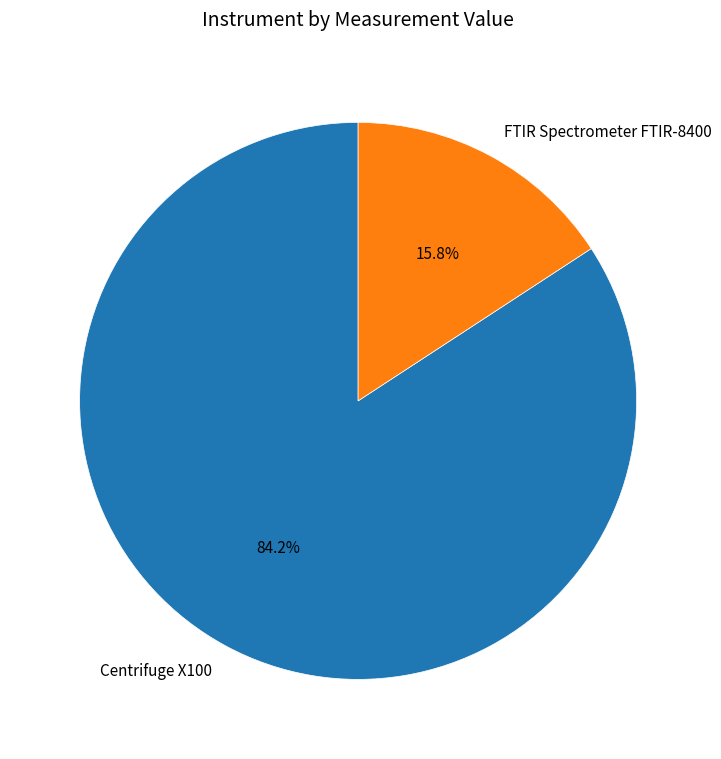

What is the ratio of the value at FTIR Spectrometer FTIR-8400 to the value at Centrifuge X100?

0.2